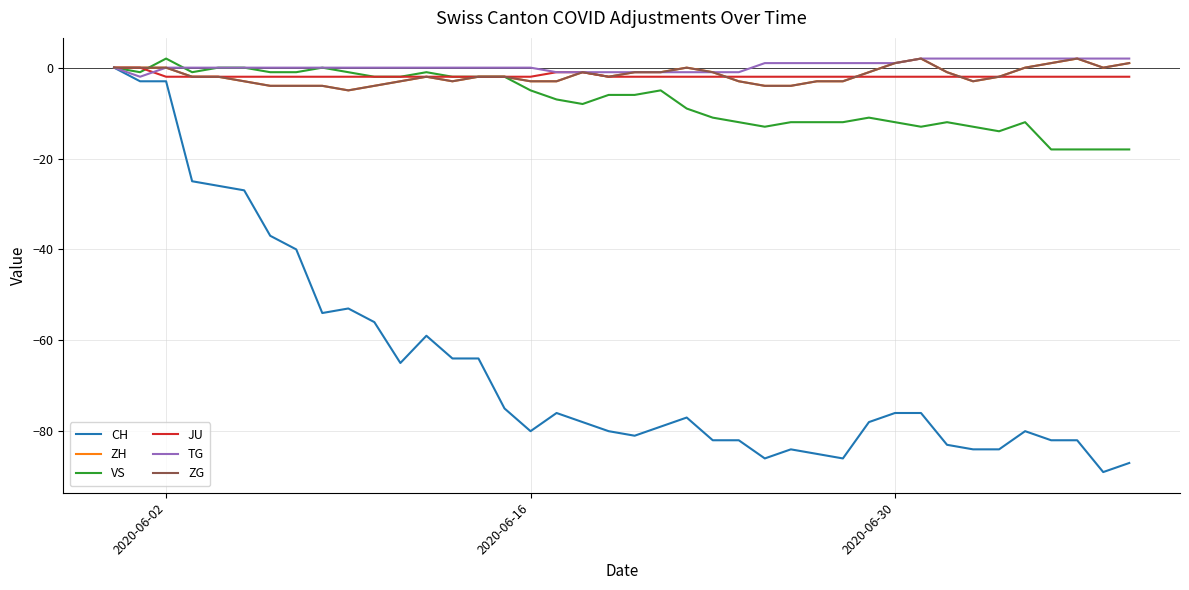

True or false: VS has more than 0 points higher than both neighbors.

True